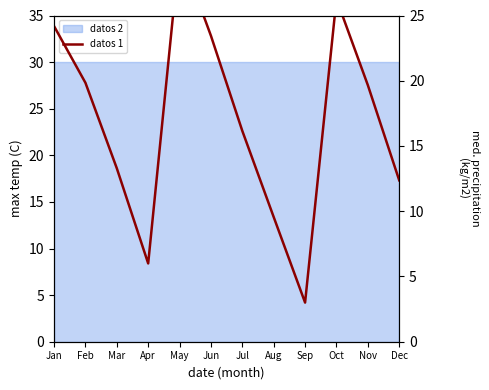

Count the number of categories in the chart.

12